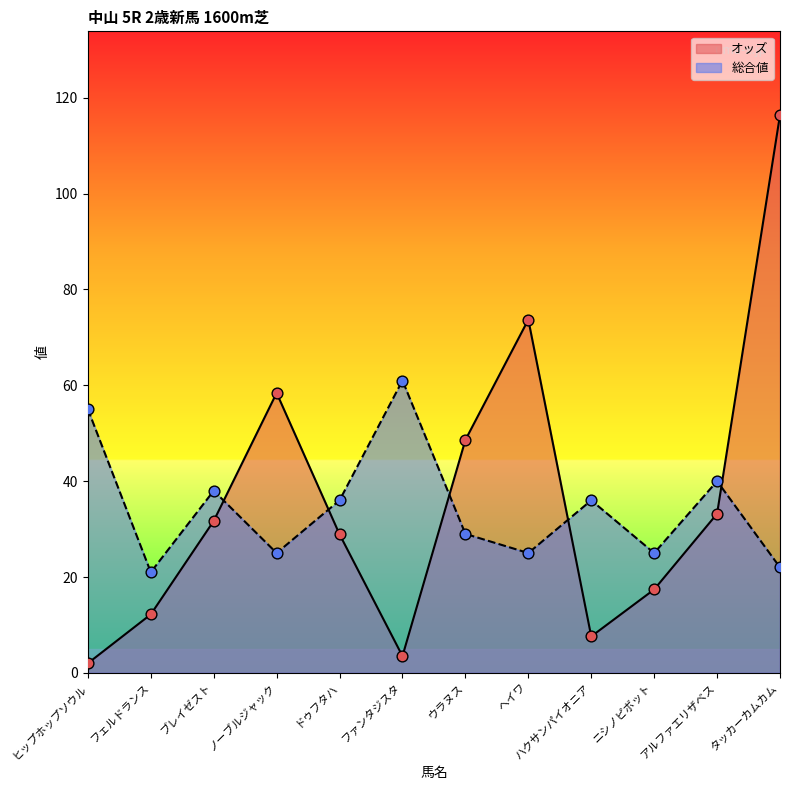

What are all the series names shown in the legend?

オッズ, 総合値